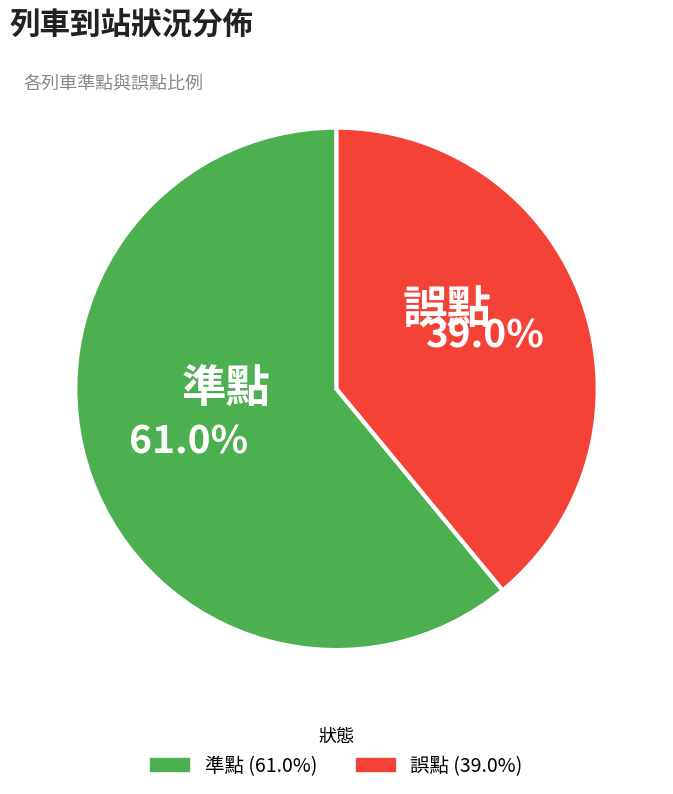

What percentage is the 誤點 slice, to the nearest percent?

39%